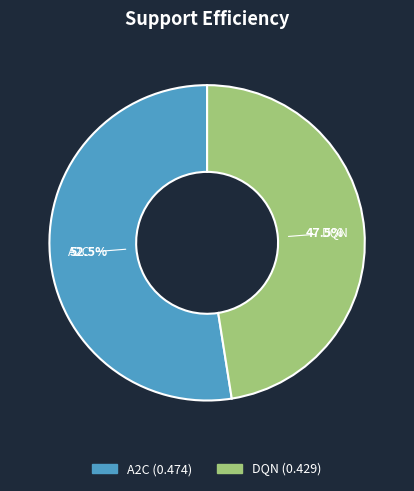

What is the largest slice in the pie chart?

A2C